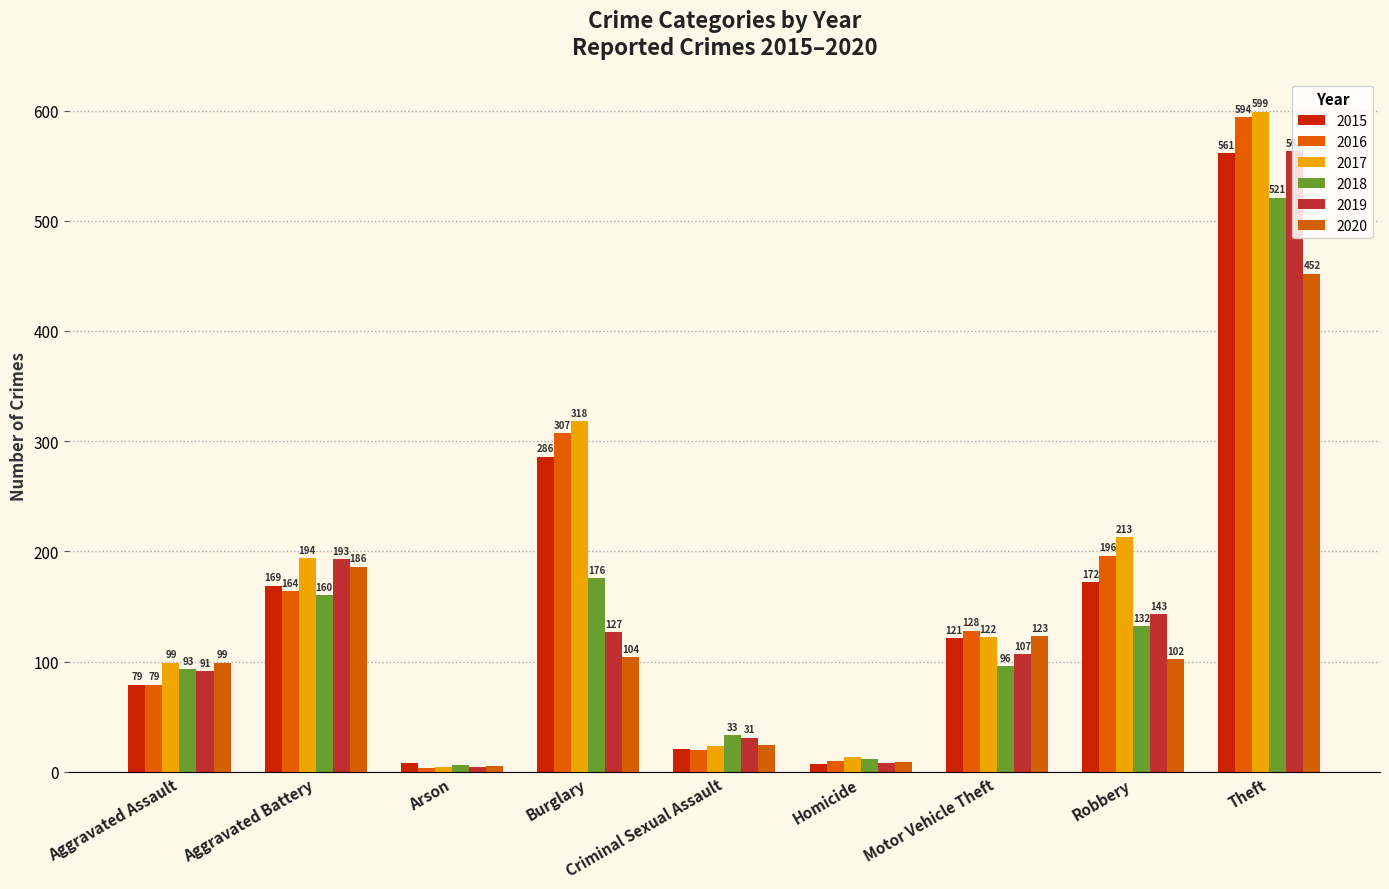

At Aggravated Assault, list the series in order from largest to smallest.

2017, 2020, 2018, 2019, 2015, 2016